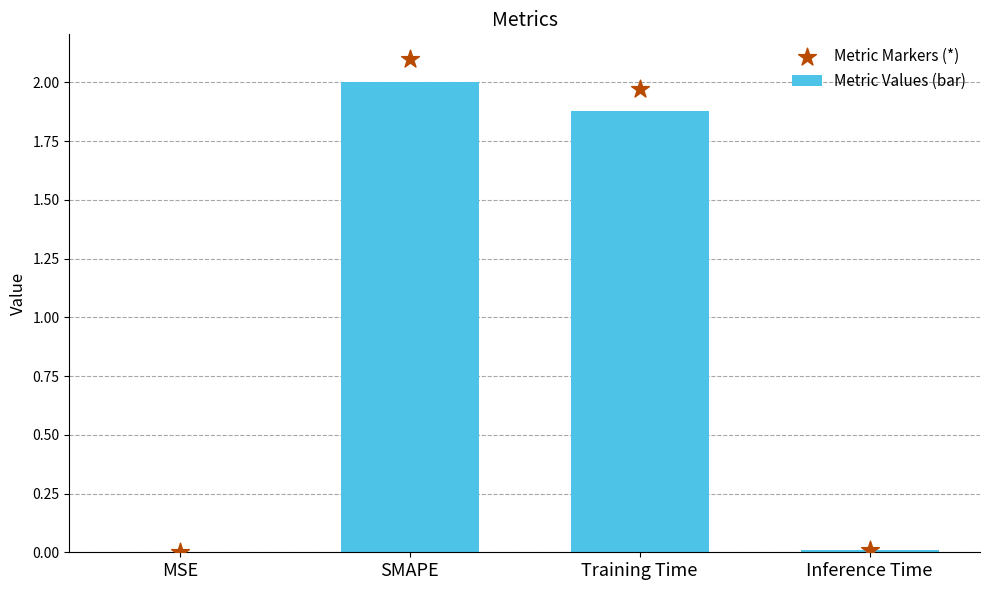

At which category is the sum across all series the highest?

SMAPE